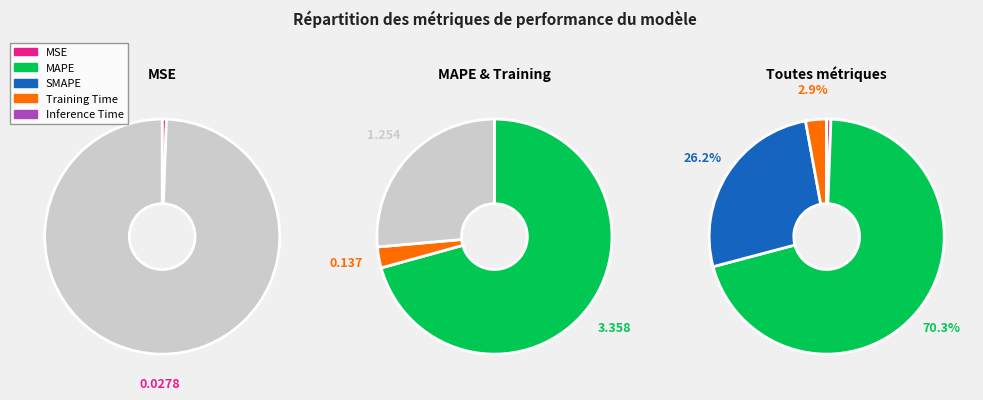

Do MSE and Inference Time together represent more than half of the pie?

No